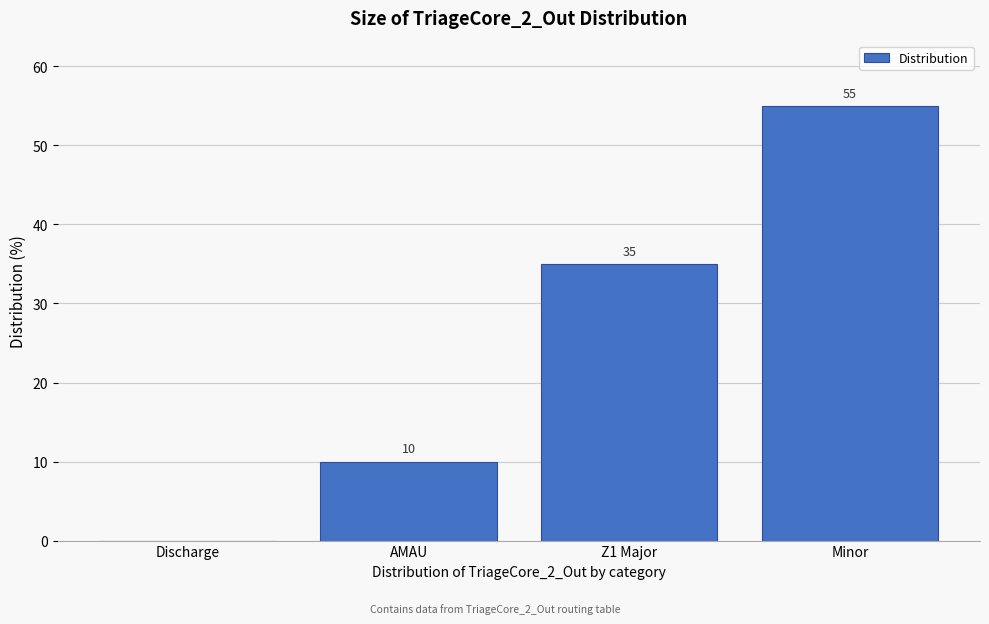

Reading left to right, what are all the values shown in this chart?

Discharge=0	AMAU=10	Z1 Major=35	Minor=55